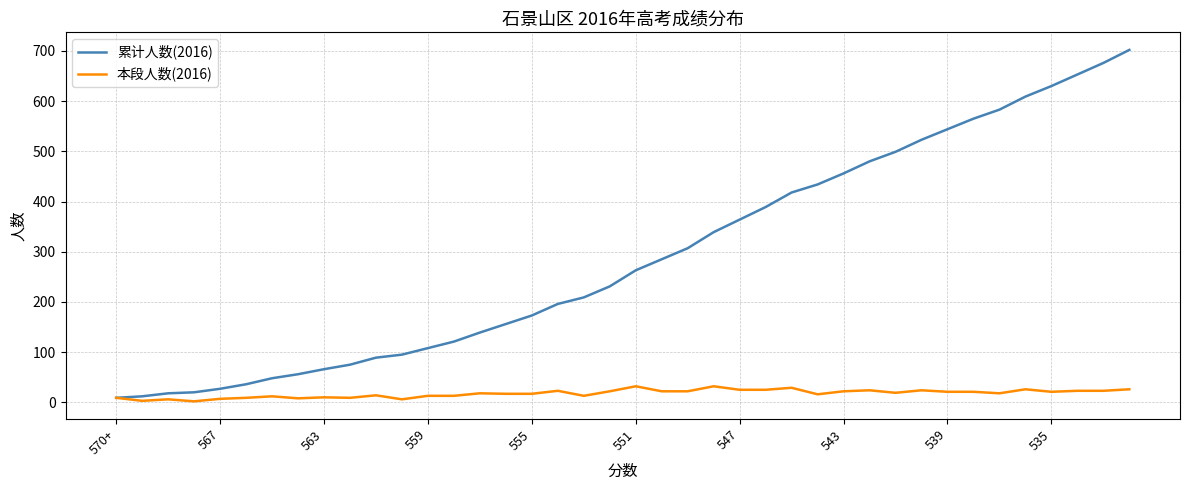

What is the average value of the 本段人数(2016) series?

18